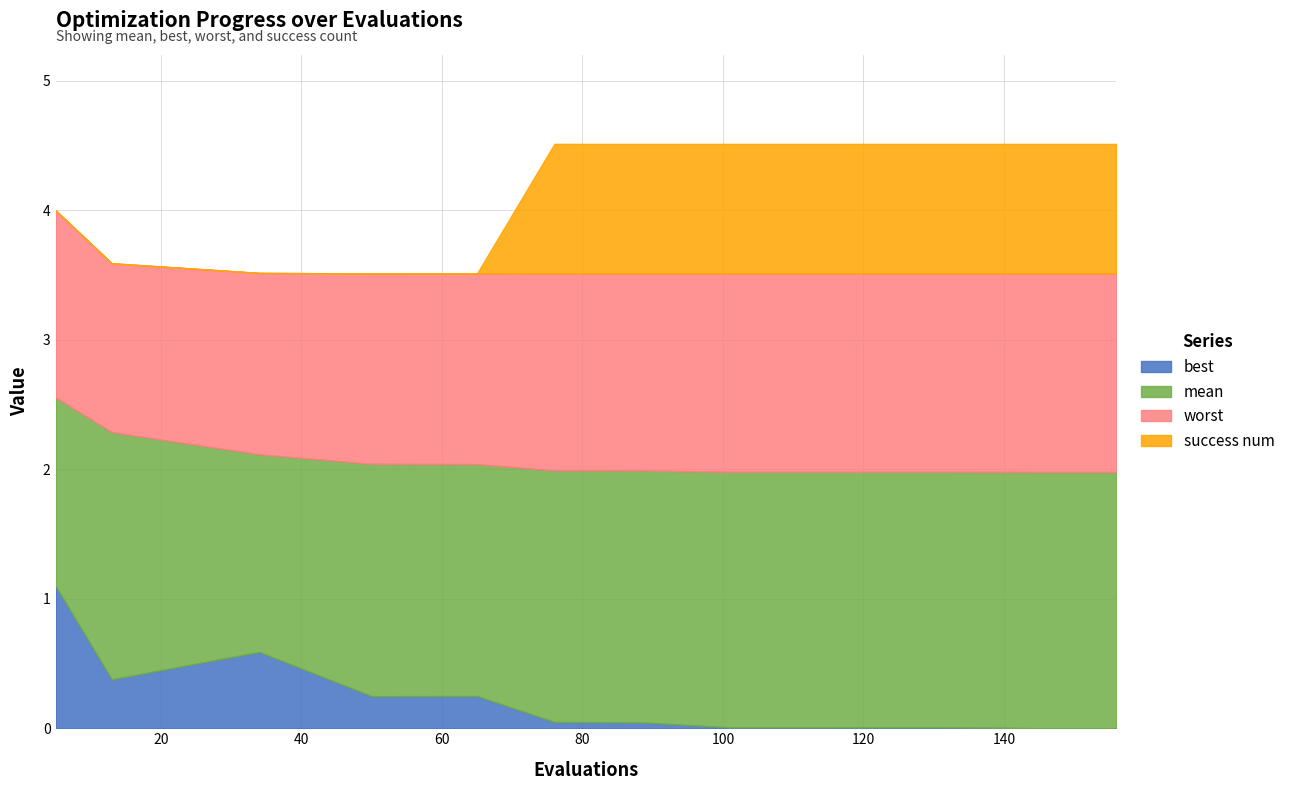

What is the difference between the best values at 5 and 144?

1.1